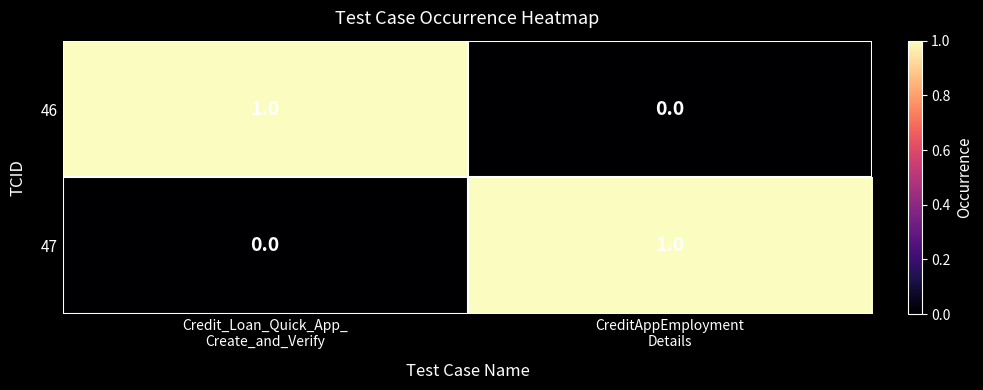

Reading right to left, extract all data points from this chart.

46: 0	1
47: 1	0